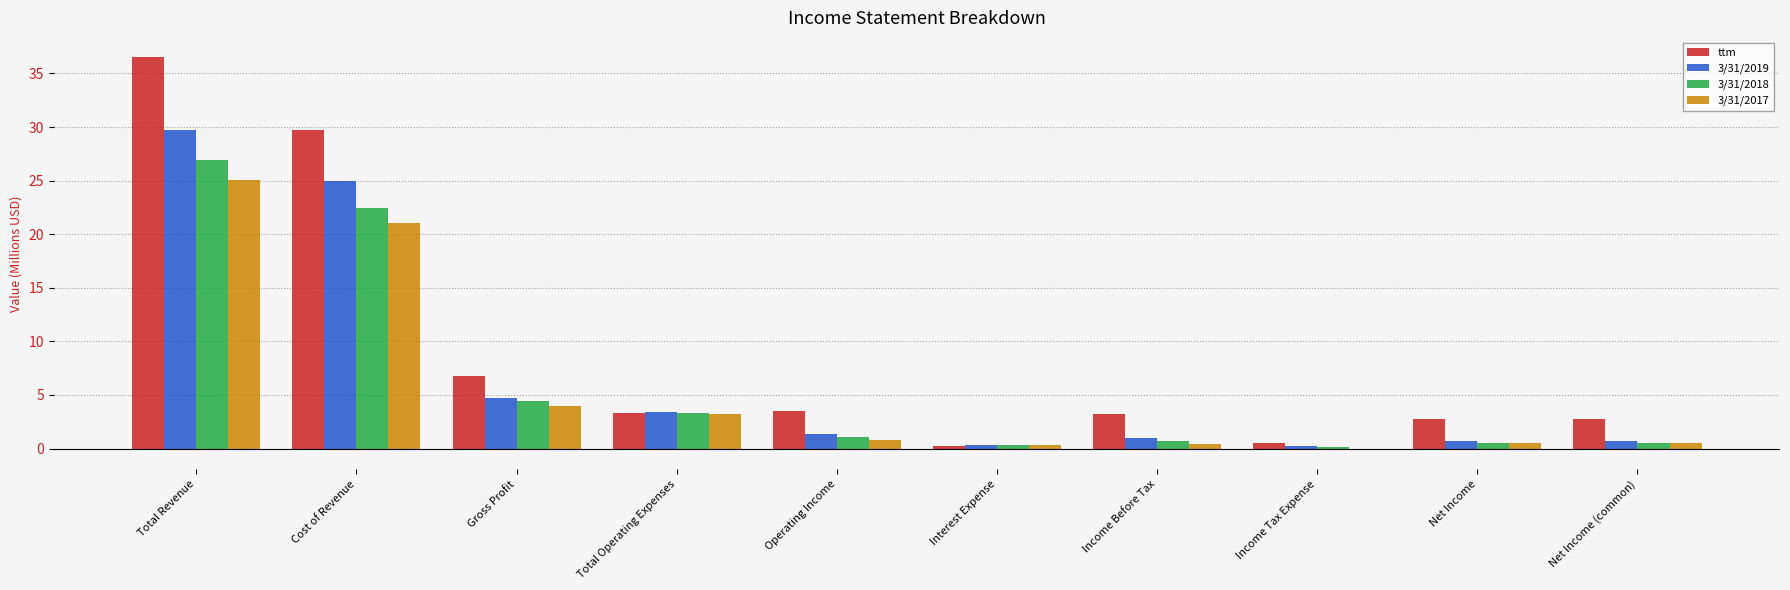

True or false: ttm has a value of 15.8 at Total Revenue.

False